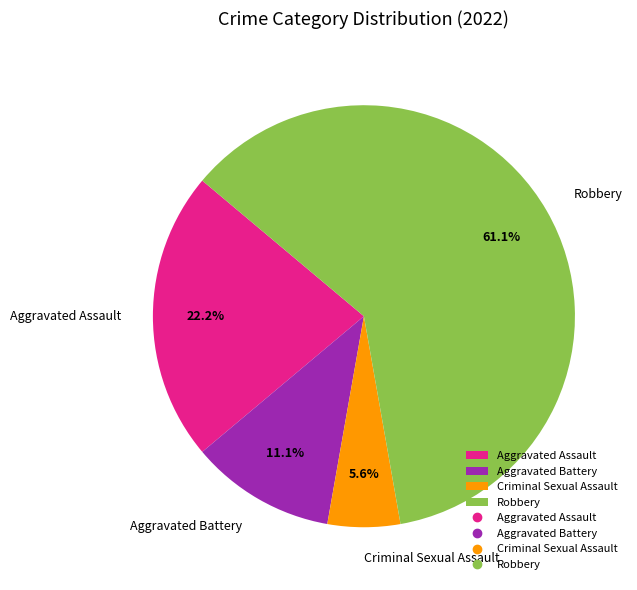

What portion of the pie excludes Criminal Sexual Assault?

94.4%